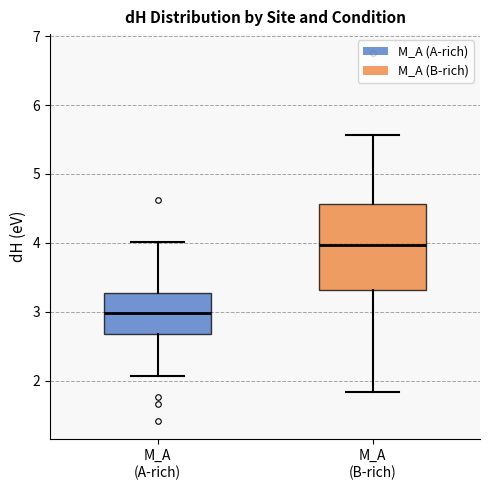

Comparing the boxes themselves (not the whiskers), which one is the tallest?

M_A (B-rich)